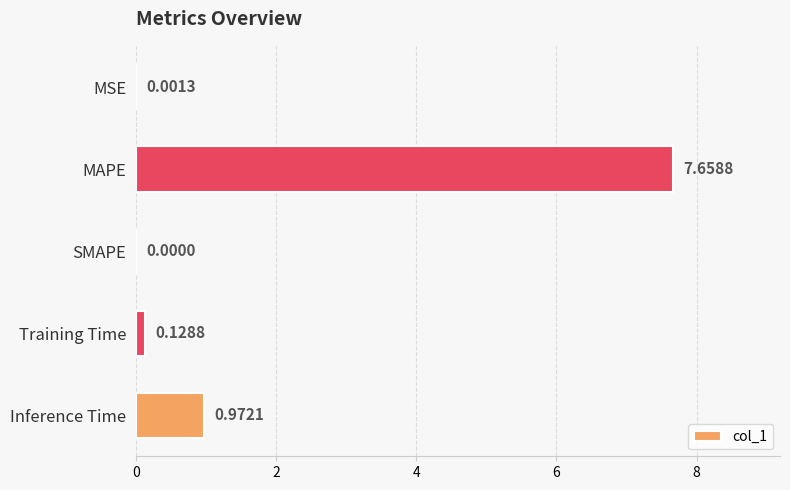

At which category does the chart reach its peak across all series?

MAPE